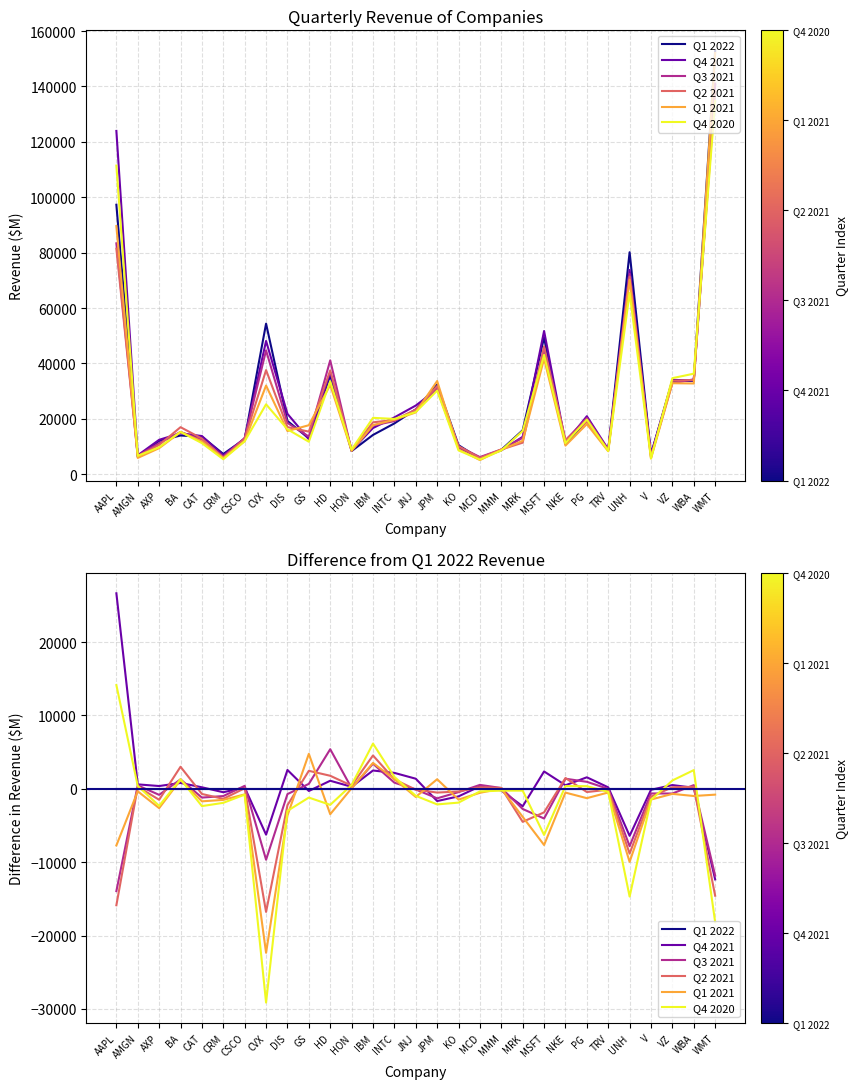

How many times do Q3 2021 and Q1 2021 cross each other?

8